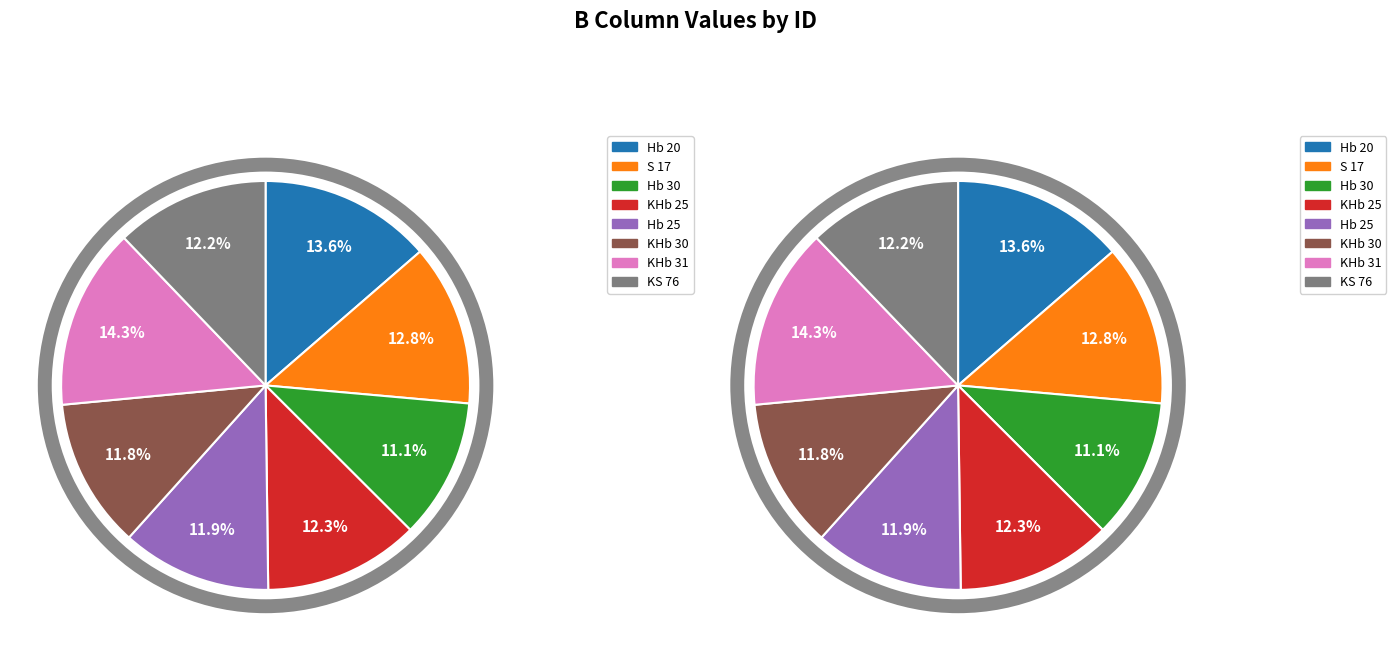

Which category has the smallest portion of the pie?

Hb 30